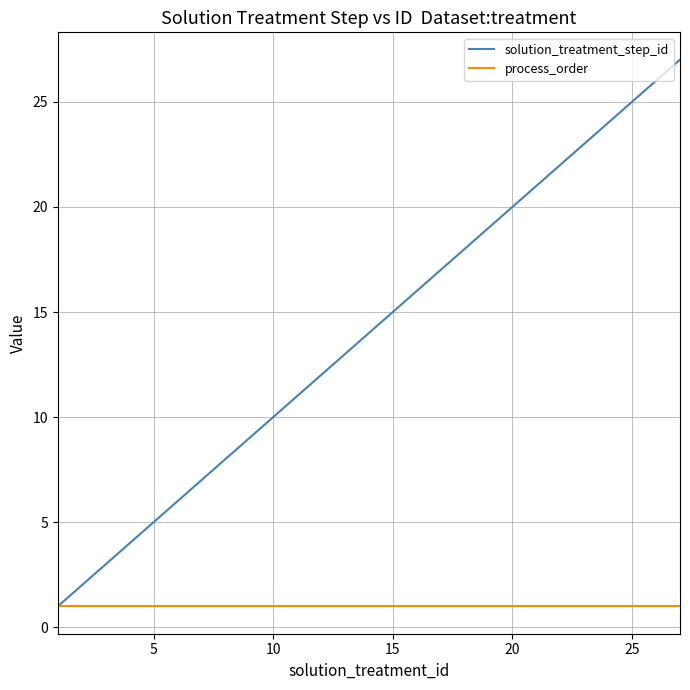

What is the highest value of the solution_treatment_step_id series?

27